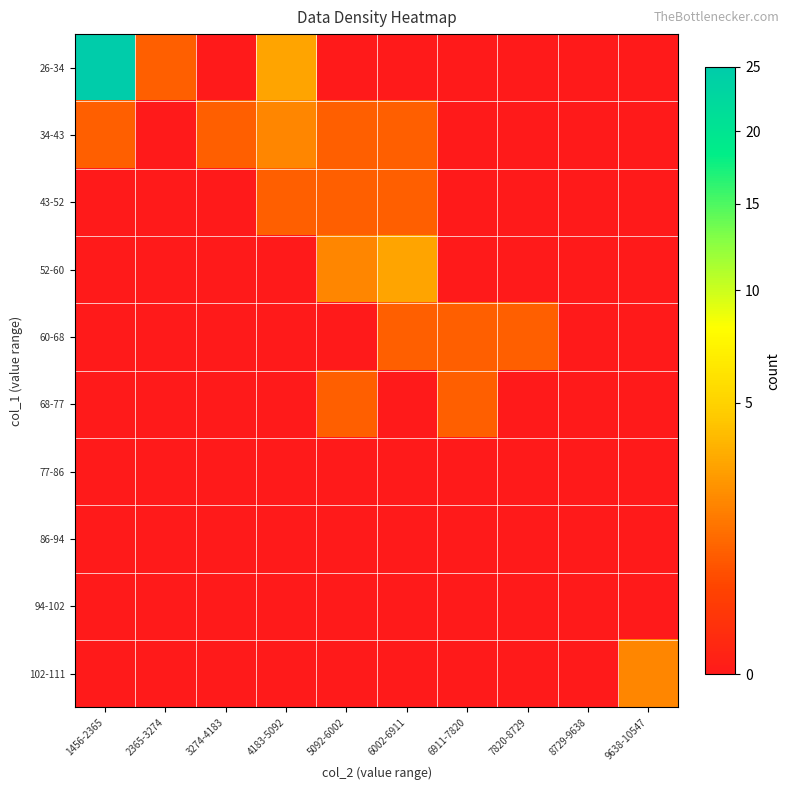

Which series has the widest spread of values?

26-34